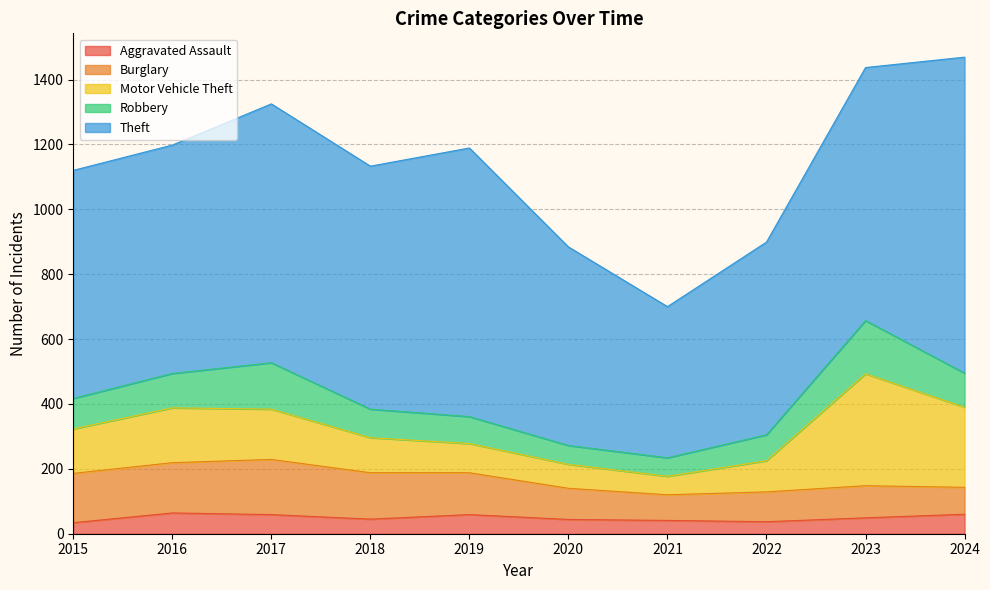

Which series changed the most between 2016 and 2017?

Theft